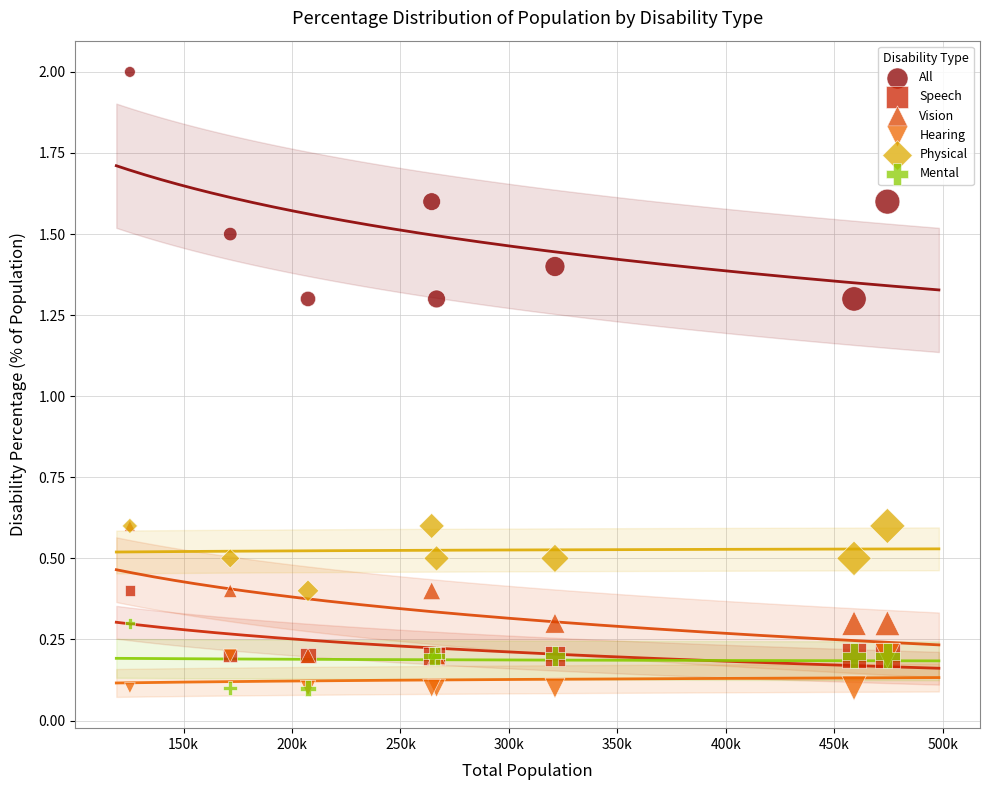

What are all the series names shown in the legend?

All, Speech, Vision, Hearing, Physical, Mental